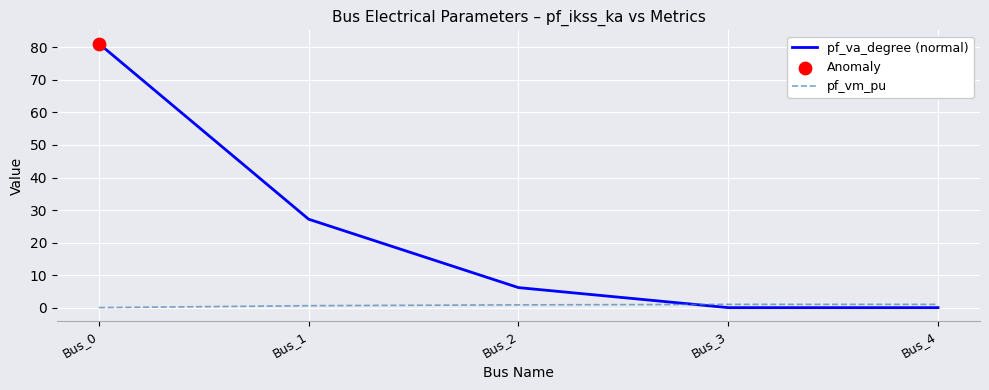

What is the total value across all series at Bus_0?

81.2